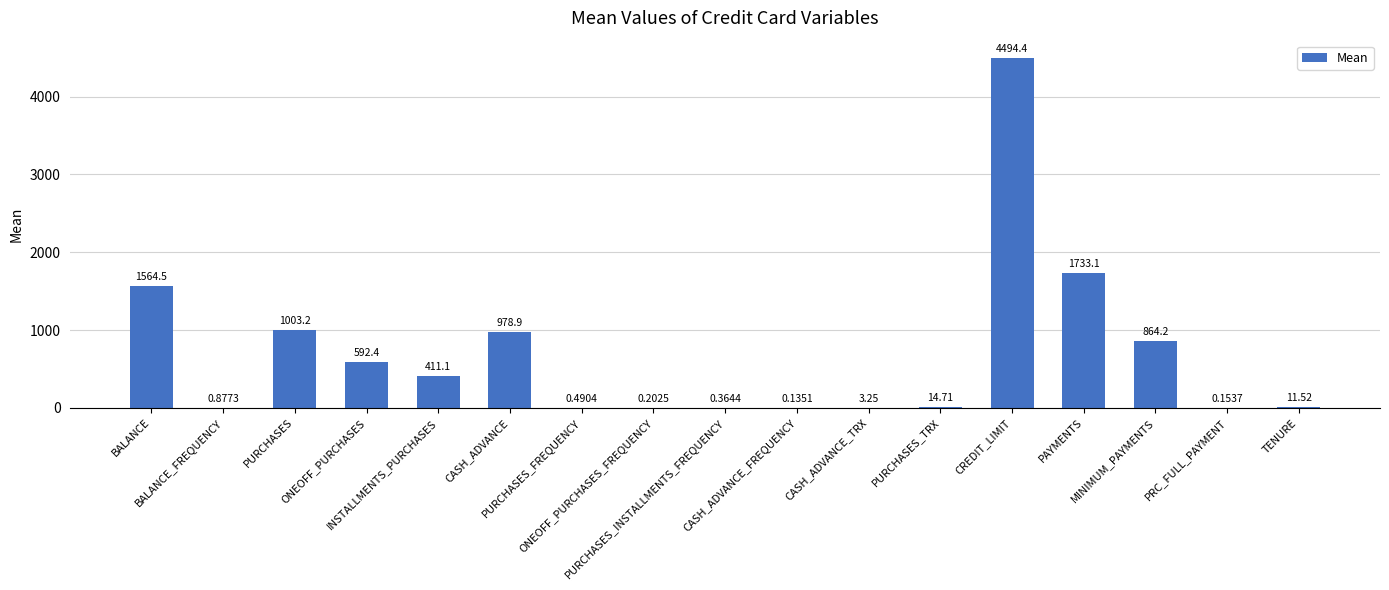

What is the sum of all values?

11673.5